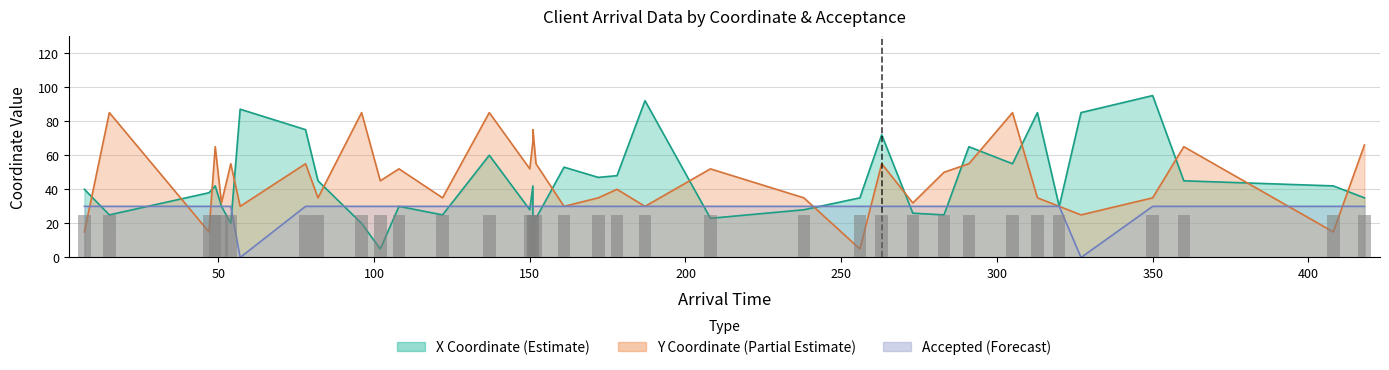

What is the difference between the Y_coor values at 418 and 208?

14